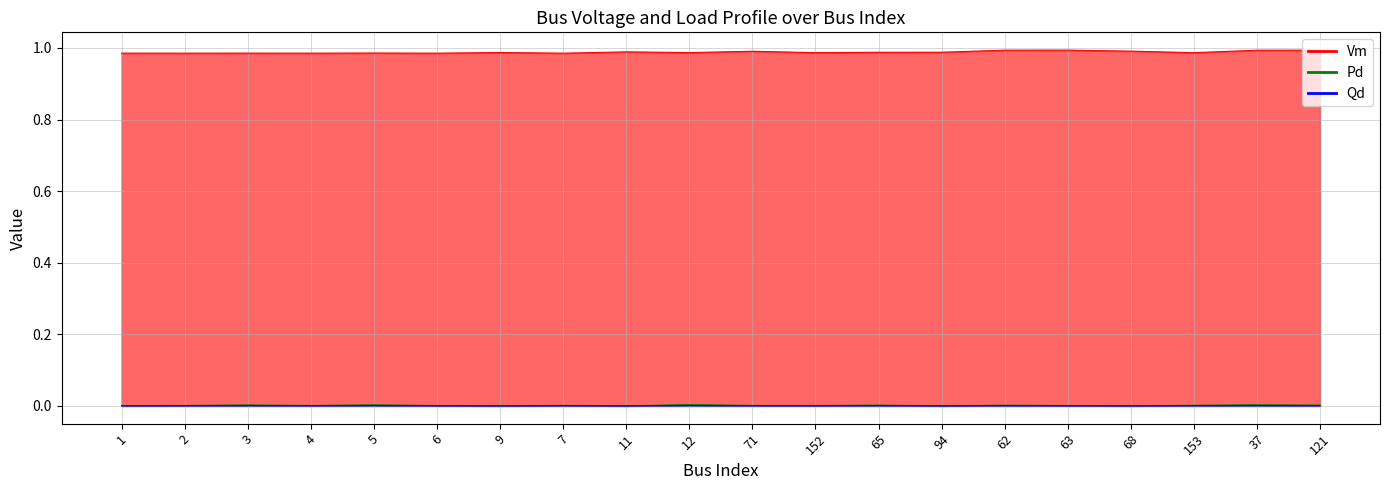

What are all the series names shown in the legend?

Vm, Pd, Qd